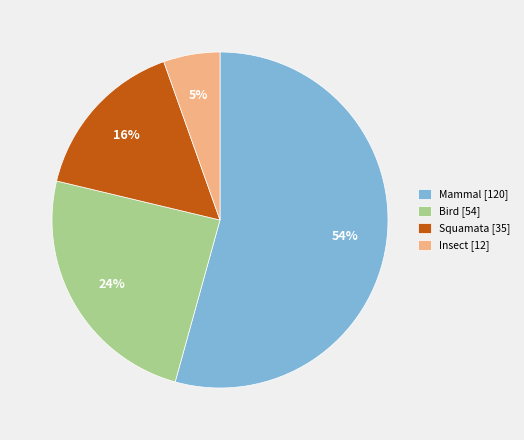

To the nearest percent, what percentage of the pie is Insect [12]?

5%